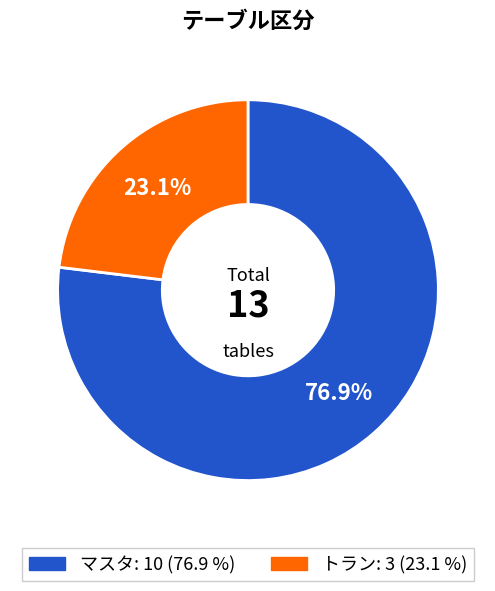

Which category has the biggest portion of the pie?

マスタ